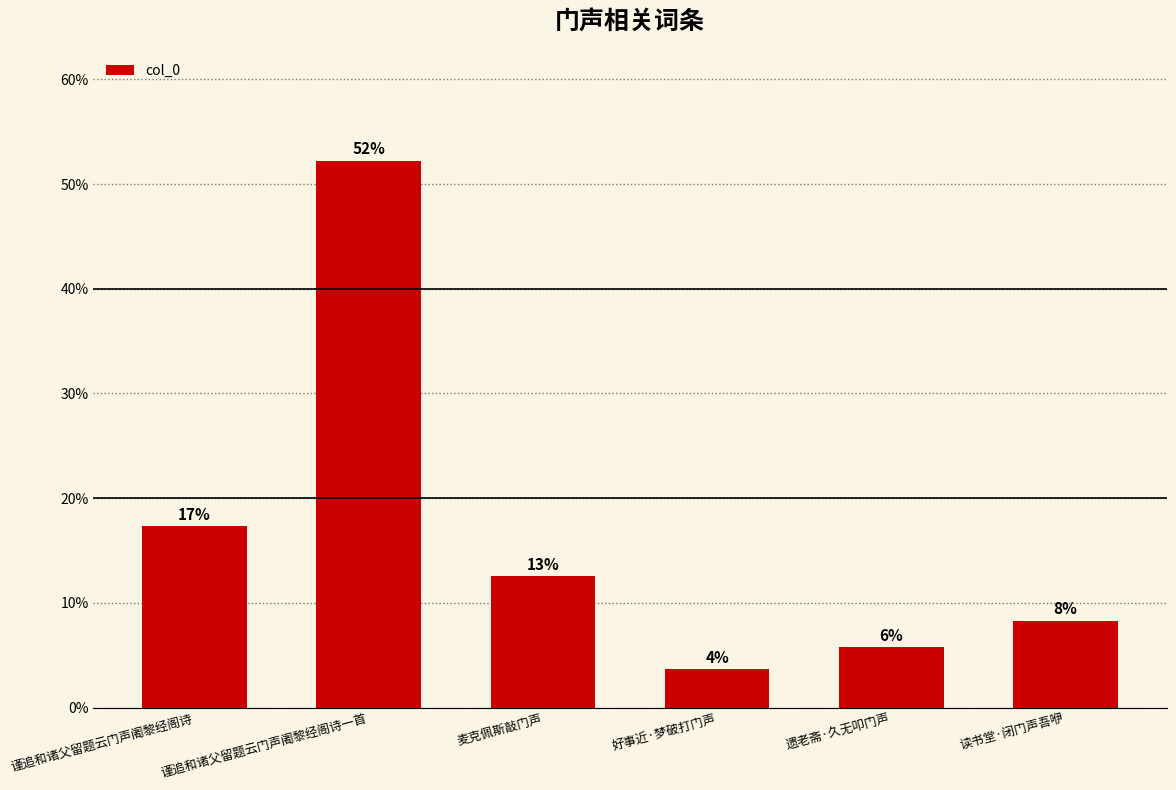

Are the bars horizontal?

No